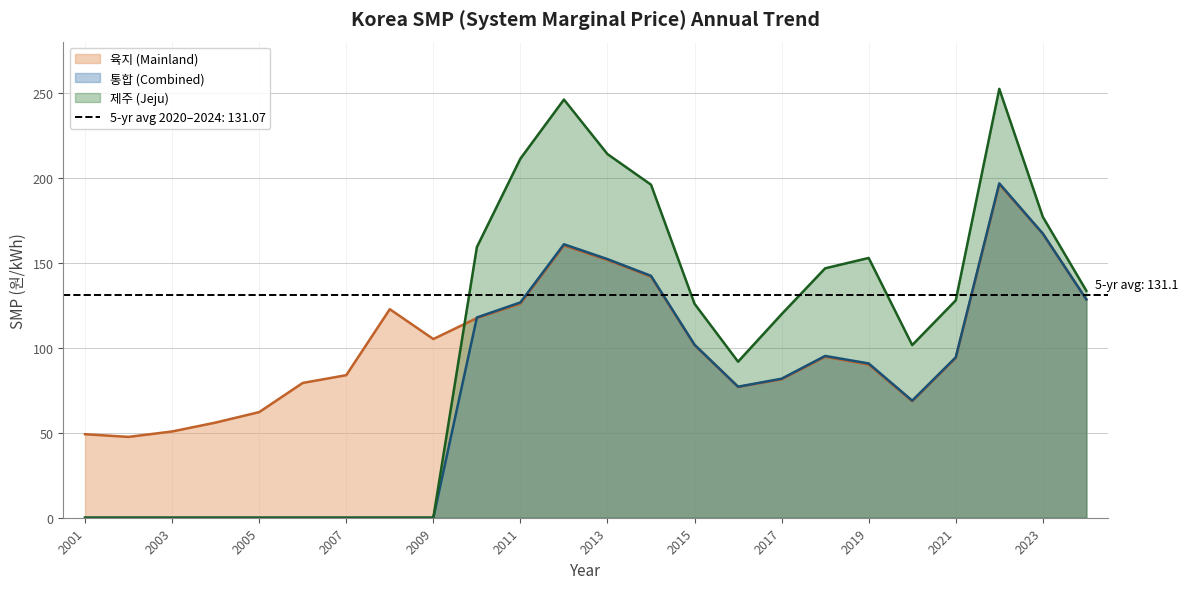

What are all the series names shown in the legend?

육지 (Mainland), 통합 (Combined), 제주 (Jeju)